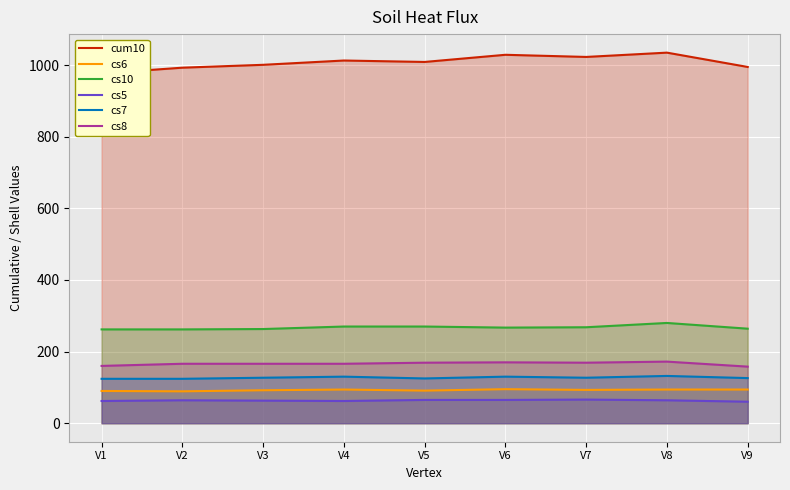

List the series in order of their peak value, lowest first.

cs5, cs6, cs7, cs8, cs10, cum10